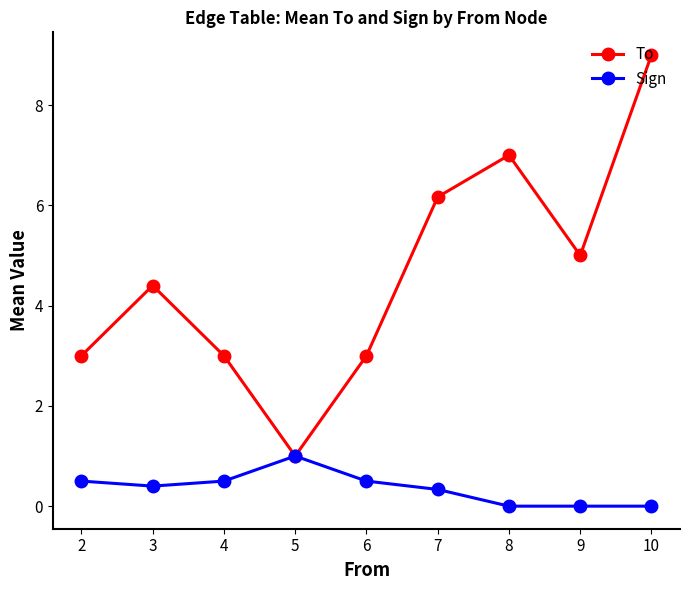

Reading right to left, extract all data points from this chart.

To: 9.0	5.0	7.0	6.2	3.0	1.0	3.0	4.4	3.0
Sign: 0.0	0.0	0.0	0.3	0.5	1.0	0.5	0.4	0.5